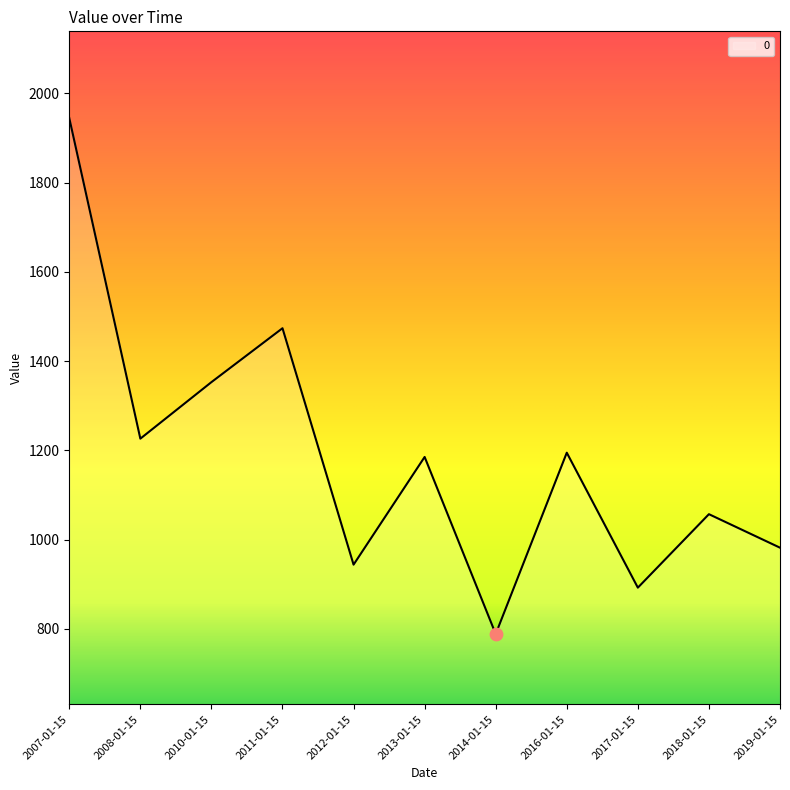

What is the change in value from 2010-01-15 to 2016-01-15?

-158.2